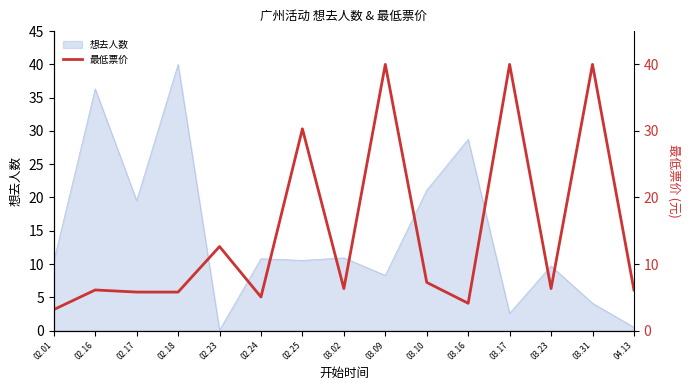

What is the label of the 14th point from the left?

03.31